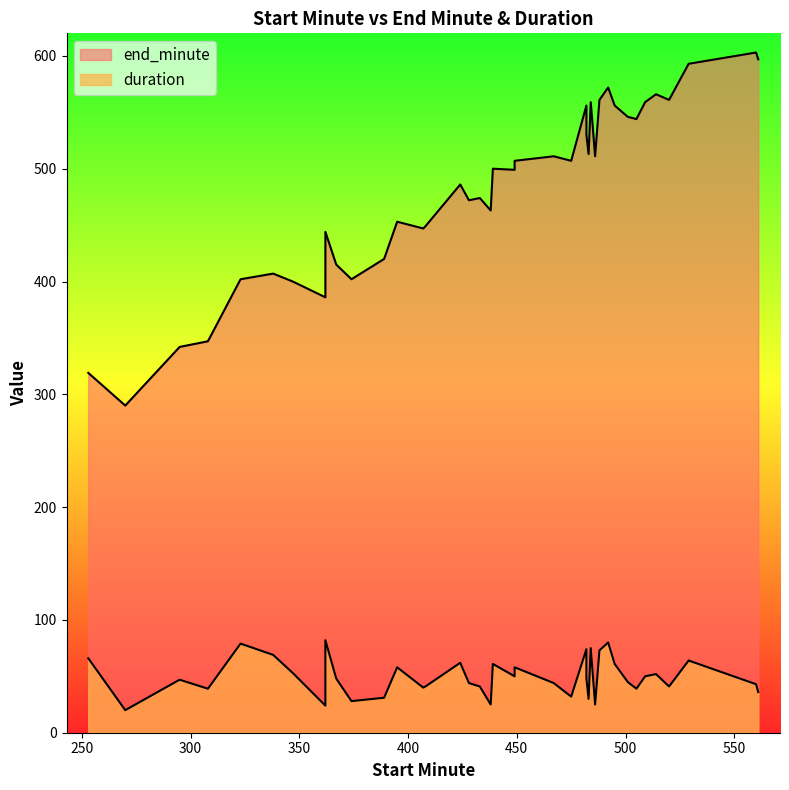

True or false: end_minute and duration intersect in this chart.

False